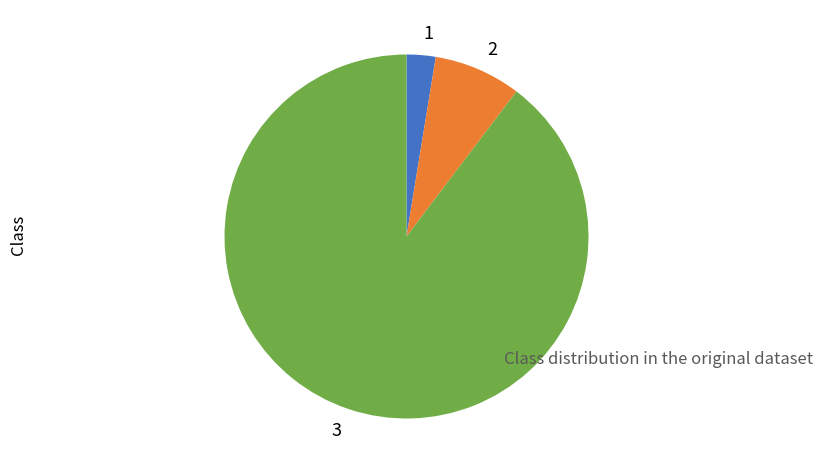

Combined, do 2 and 1 account for over 50%?

No